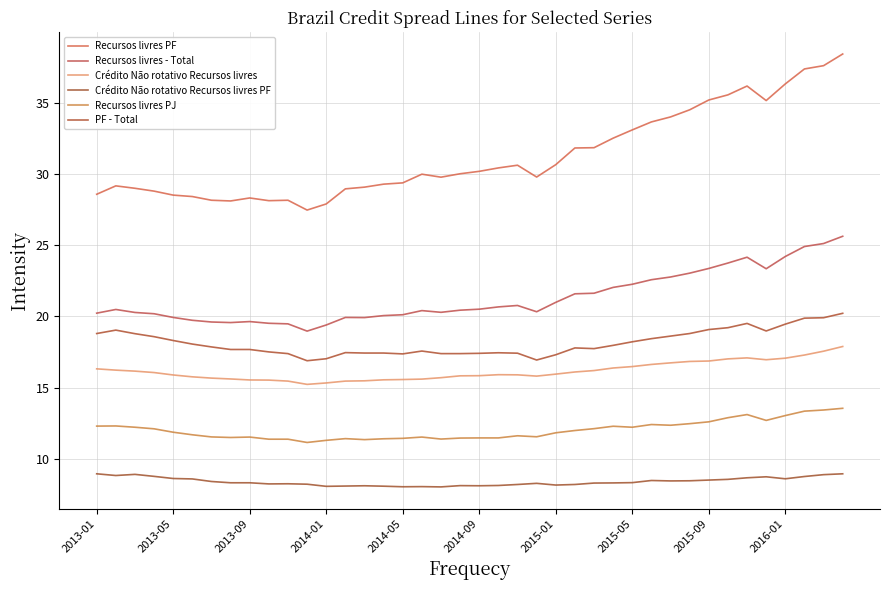

Is this an area chart (filled region under the line)?

No